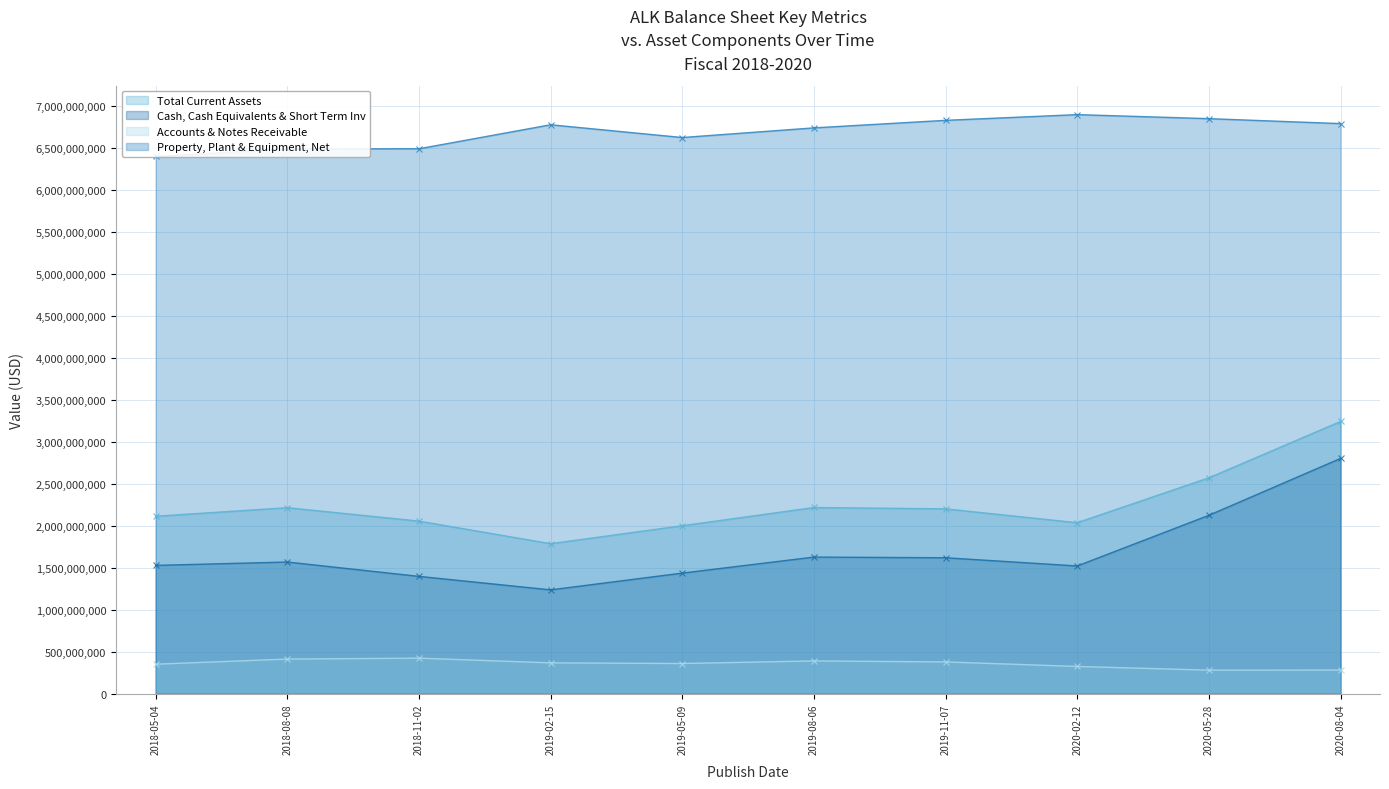

The value of Total Current Assets at 2020-02-12 is 2037000000. True or false?

True